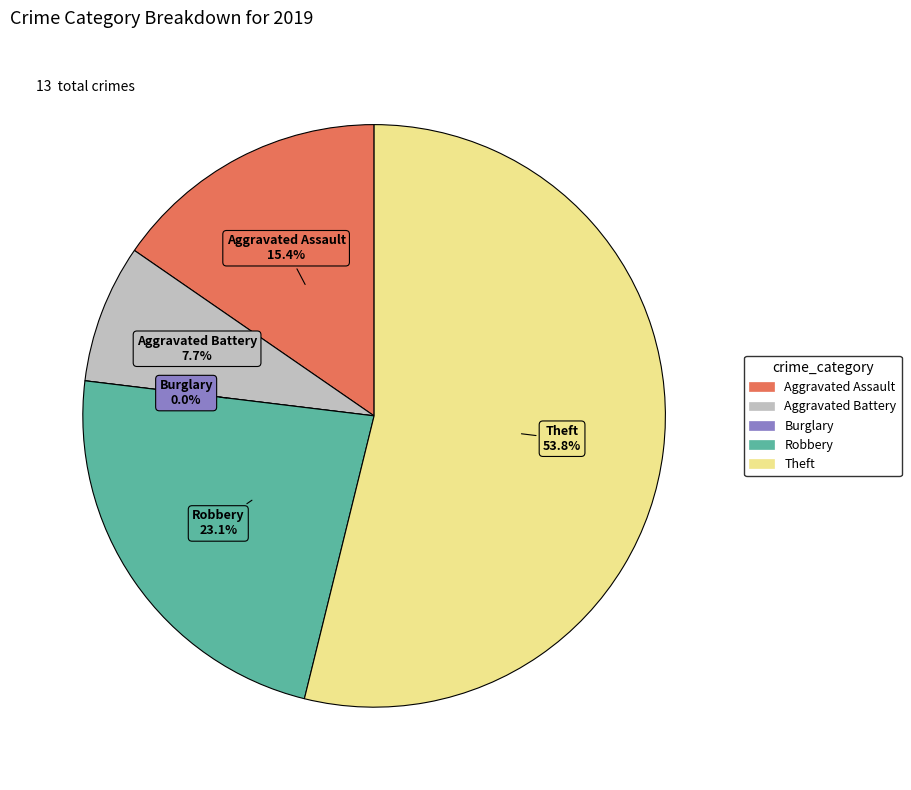

The Aggravated Assault slice represents 15% of the pie. True or false?

True